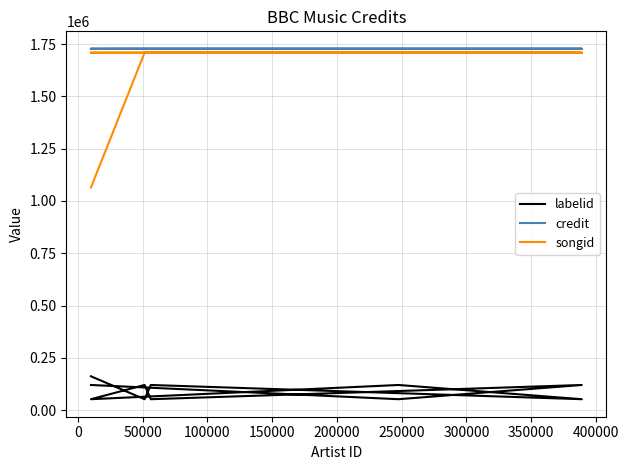

At which category does labelid reach its first local peak?

50000